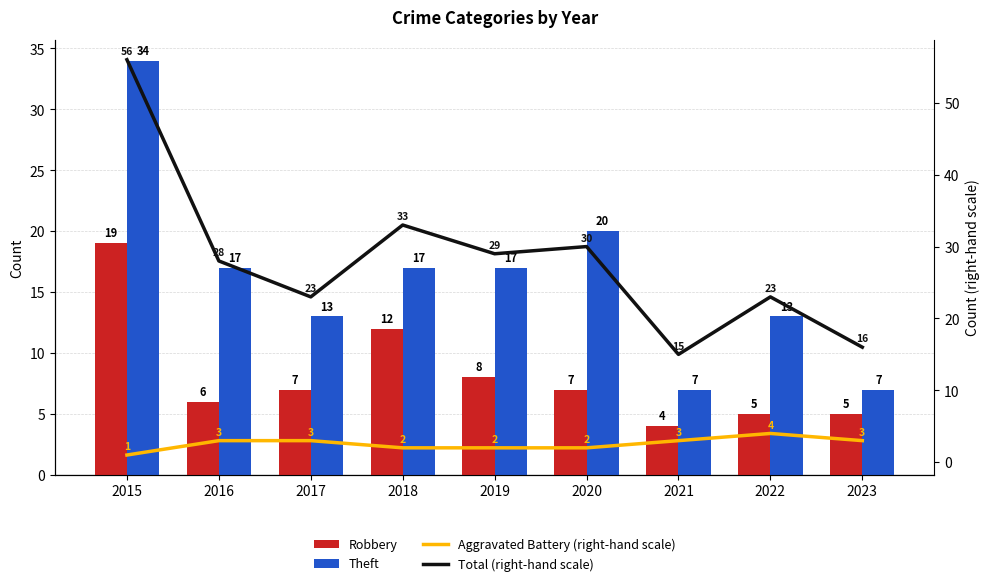

How many data points in Theft are above 17?

2